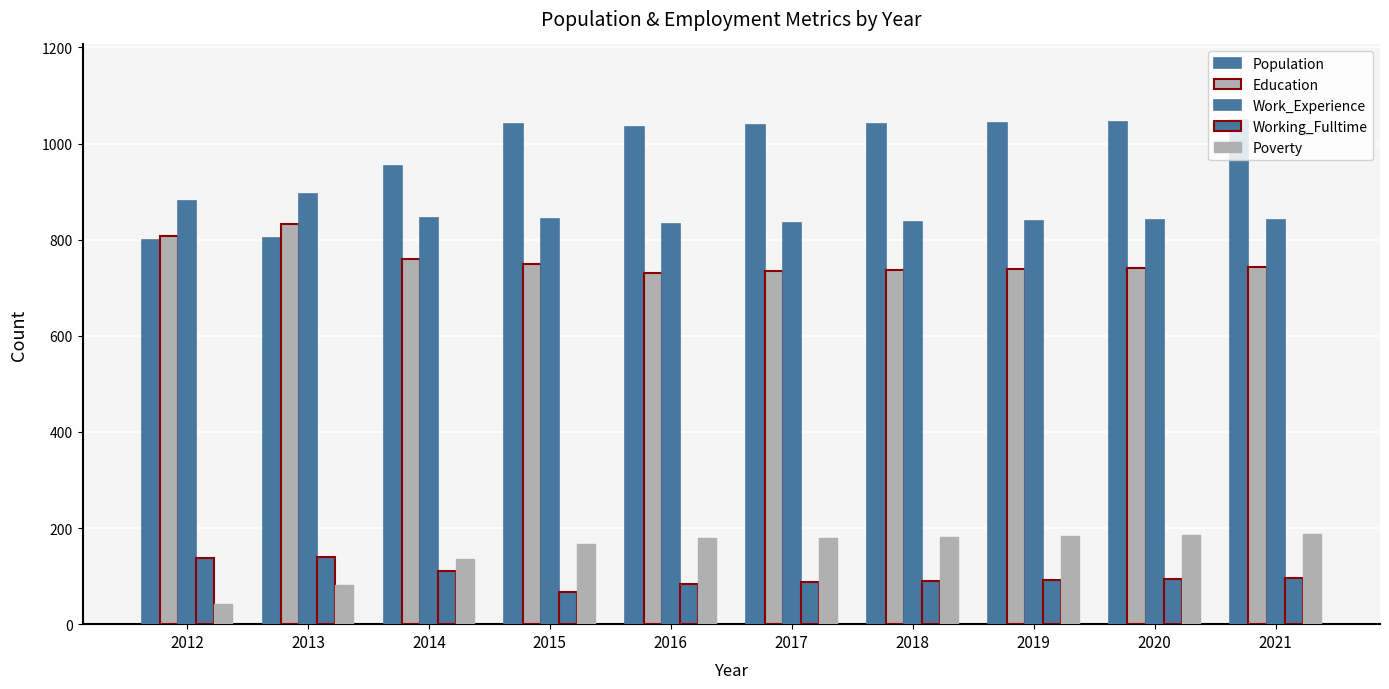

How many bars are there in total?

50